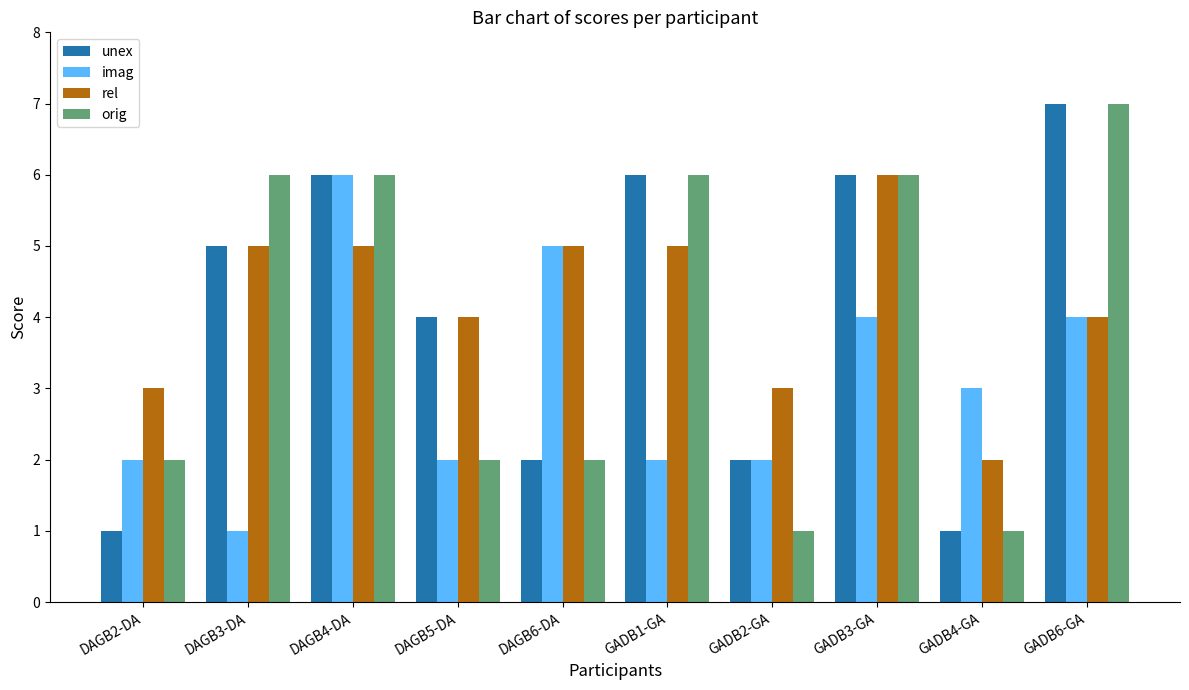

Which label corresponds to the largest value in the chart?

GADB6-GA